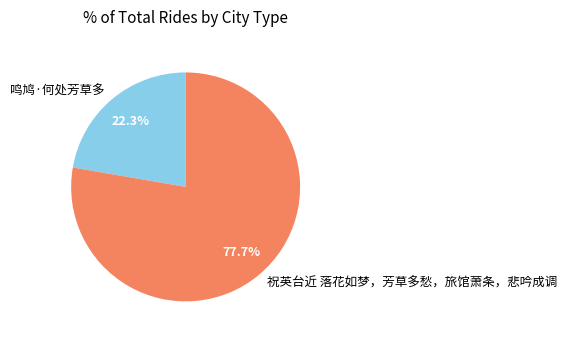

What is the largest slice in the pie chart?

祝英台近 落花如梦，芳草多愁，旅馆萧条，悲吟成调